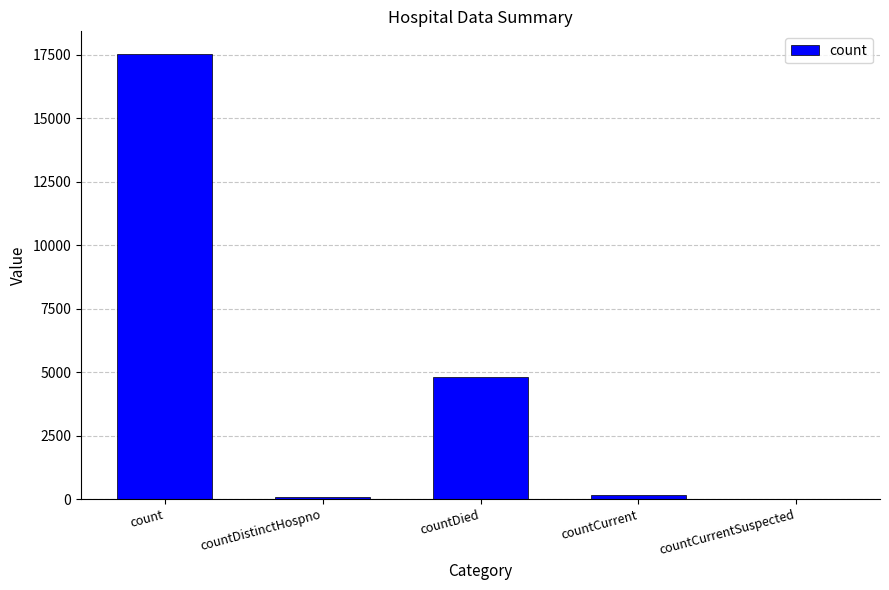

The value at countCurrentSuspected is 7263. True or false?

False